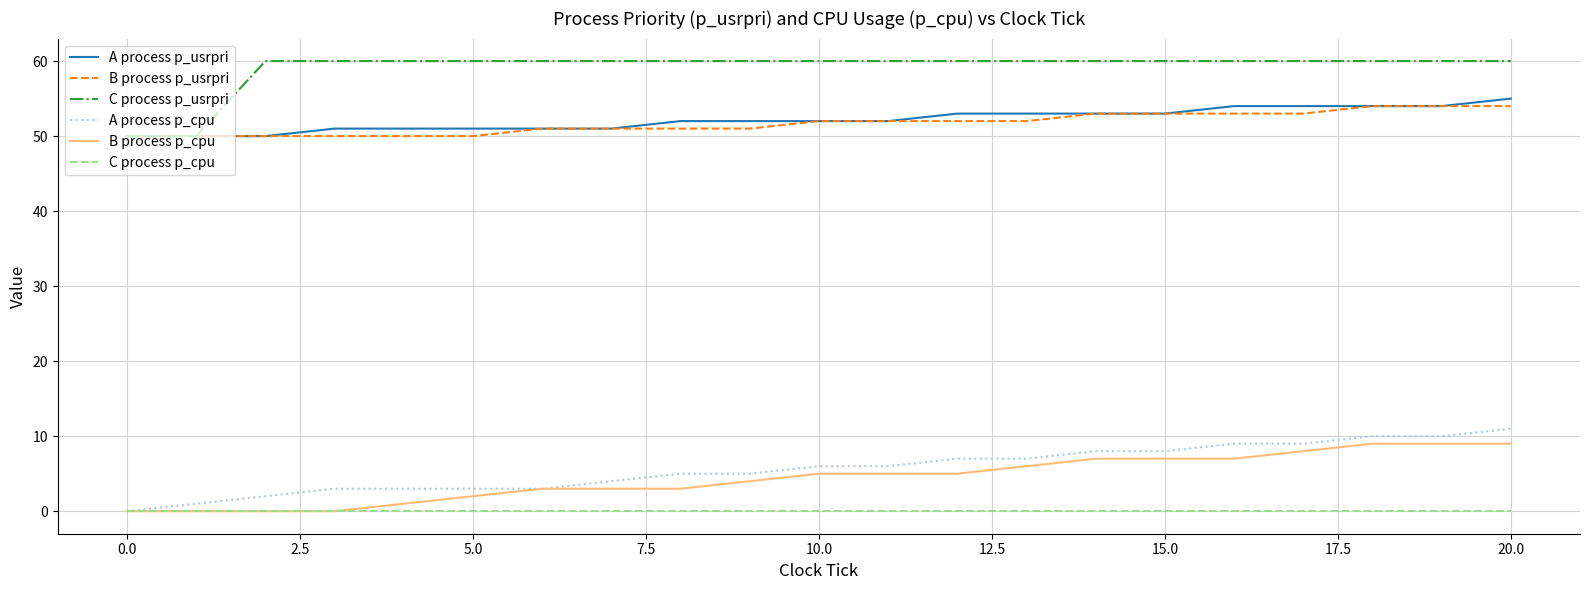

True or false: B process p_cpu and C process p_usrpri intersect in this chart.

False